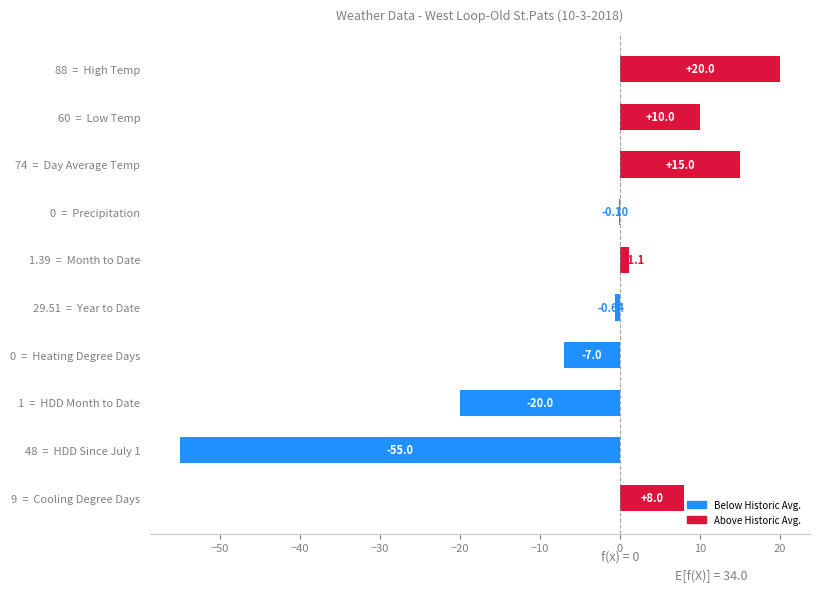

How many positive values are there?

5